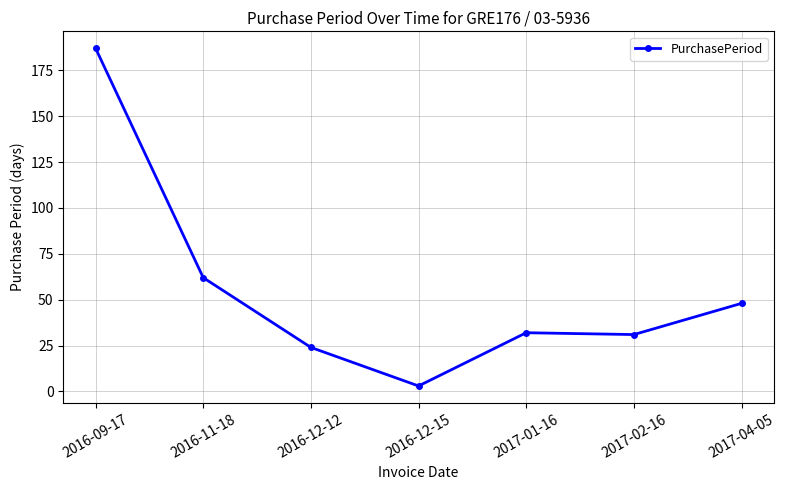

What is the label of the 4th point from the left?

2016-12-15